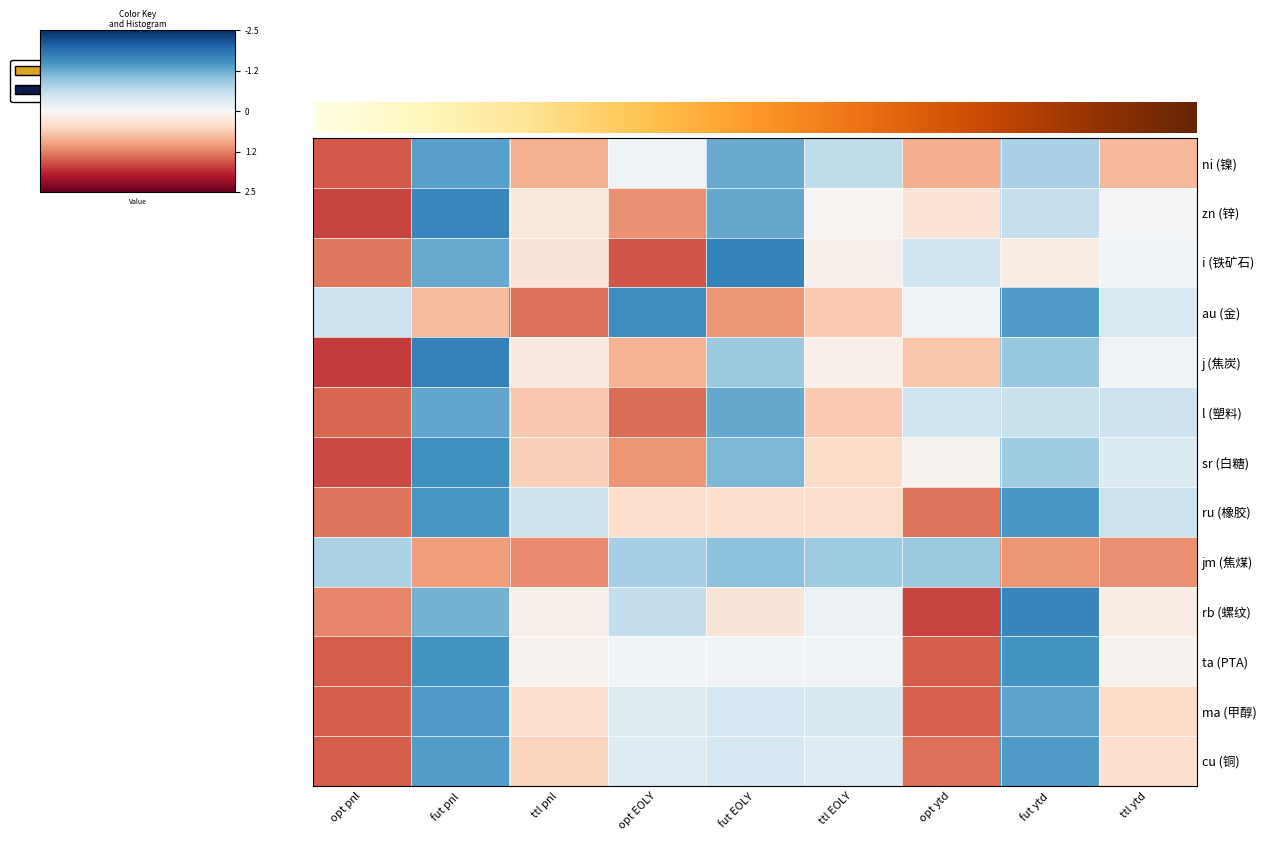

At fut EOLY, list the series in order from smallest to largest.

i, l, zn, ni, sr, jm, j, ma, cu, ta, rb, ru, au